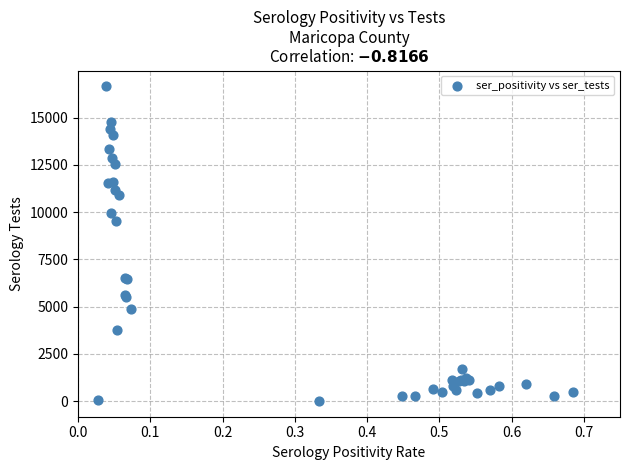

What Y value in the scatter plot is closest to 8334?

9527